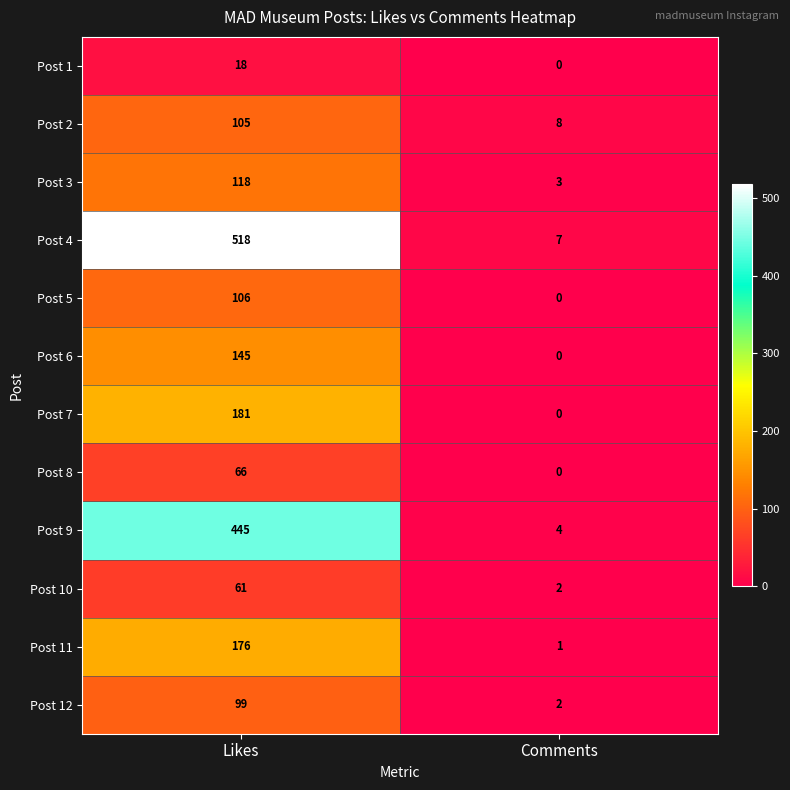

Reading left to right, what are all the values shown in this chart?

Post 1: 18	0
Post 2: 105	8
Post 3: 118	3
Post 4: 518	7
Post 5: 106	0
Post 6: 145	0
Post 7: 181	0
Post 8: 66	0
Post 9: 445	4
Post 10: 61	2
Post 11: 176	1
Post 12: 99	2